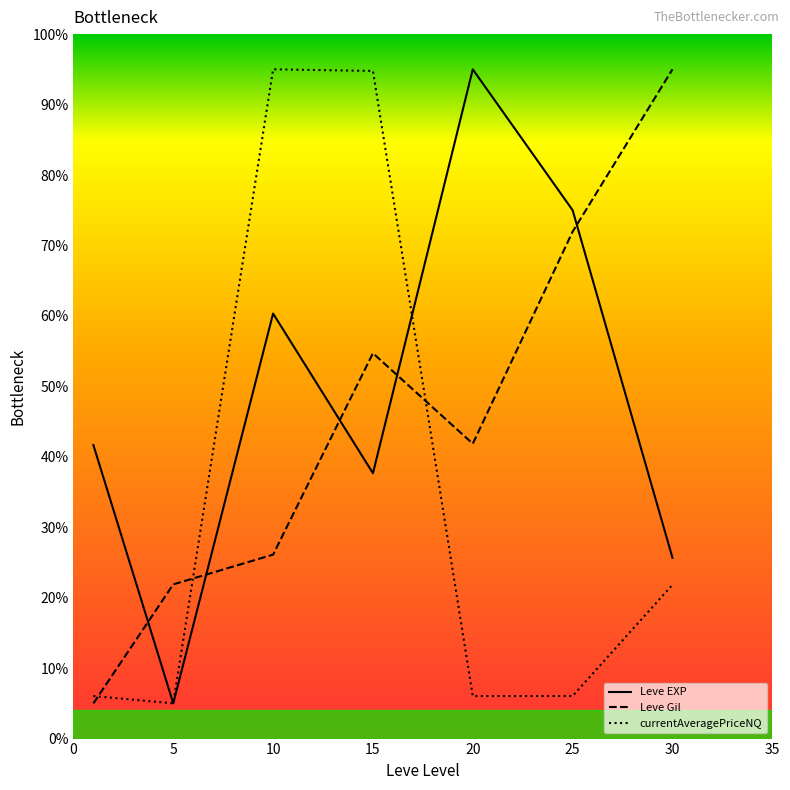

How many lines are shown in the chart?

3